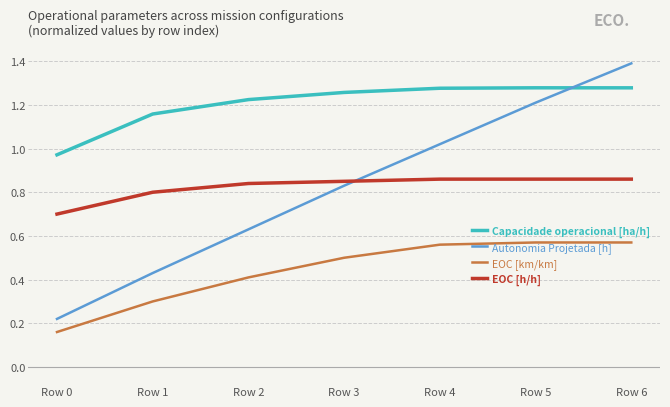

True or false: EOC [km/km] and EOC [h/h] cross at least once.

False